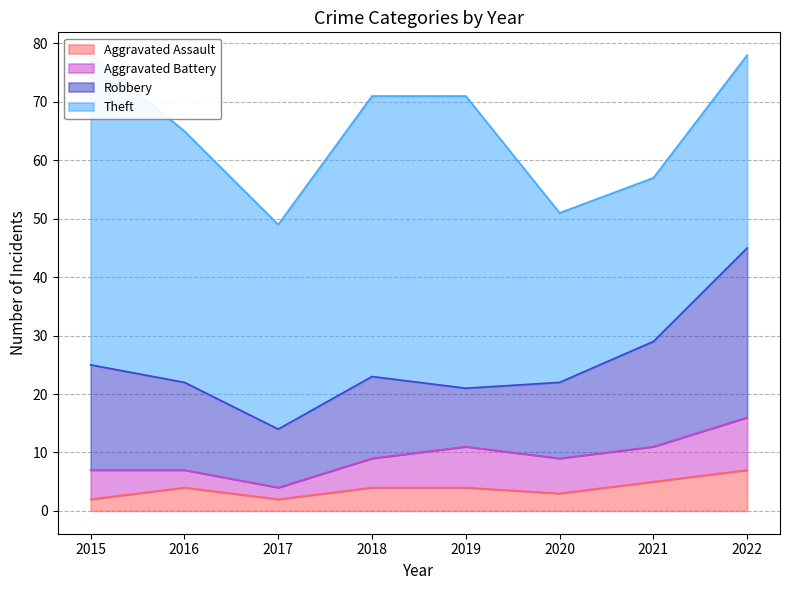

What is the highest value of the Aggravated Assault series?

7